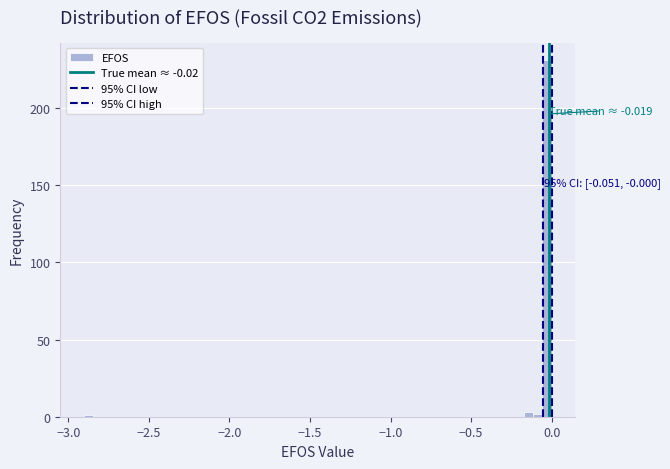

Read against the x-axis, roughly where is the centre of the tallest bar?

-0.05